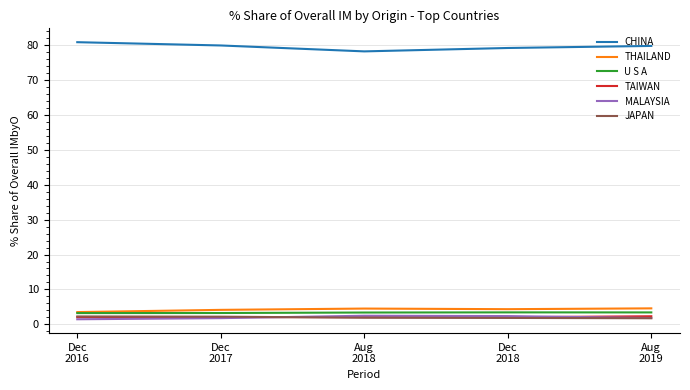

At which category does the chart reach its peak across all series?

Dec
2016